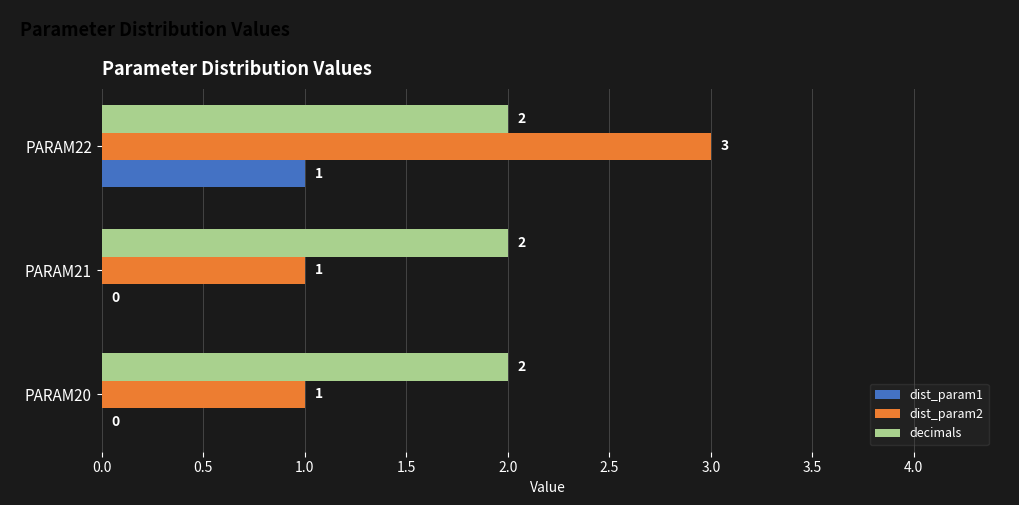

Is it true that decimals equals 2 at PARAM22?

True